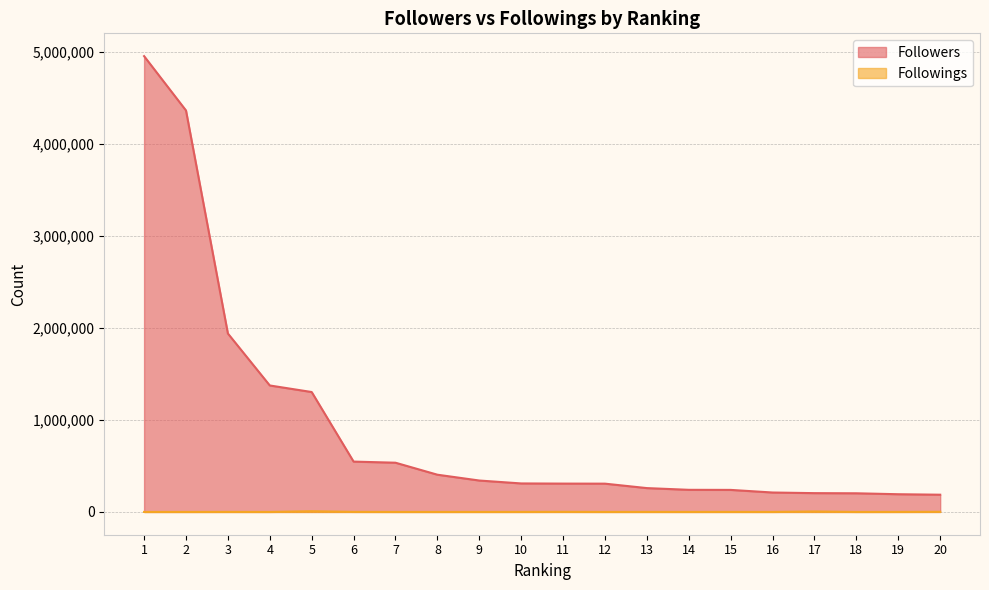

At which label does Followings first exceed 415?

3